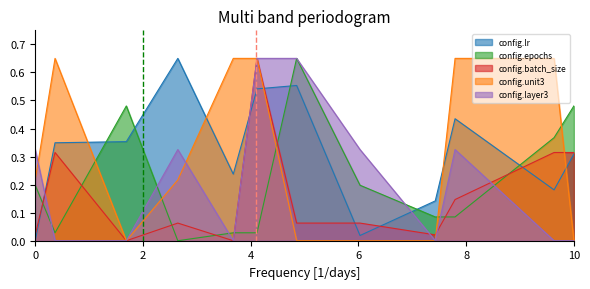

What is the difference between the maximum and minimum values in the config.epochs series?

0.6